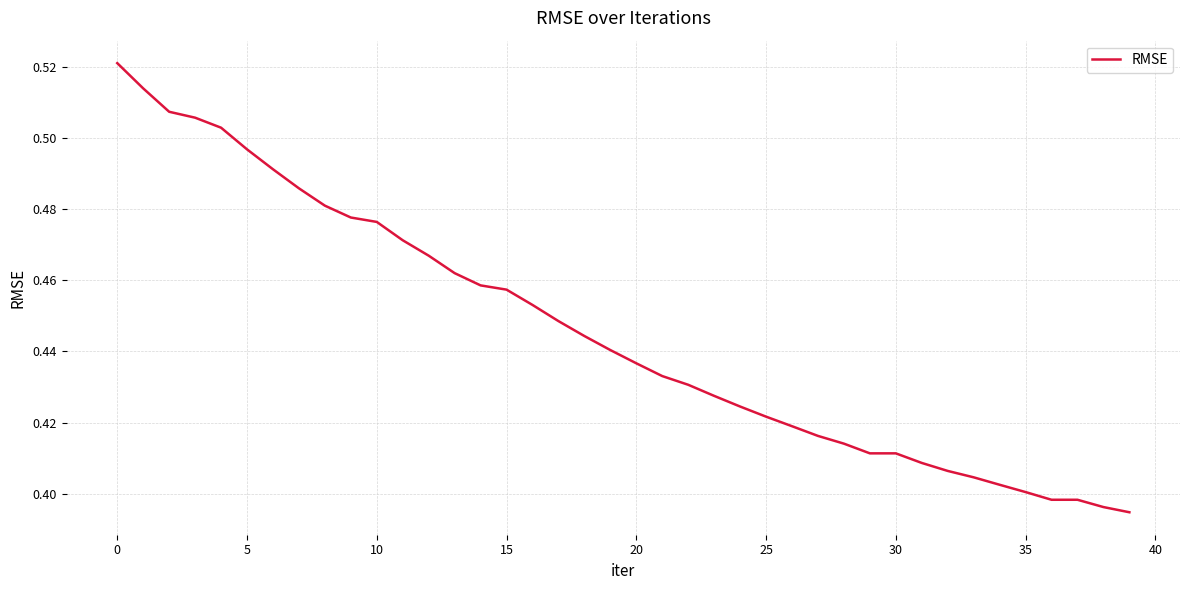

True or false: there are more than 1 points higher than both neighbors.

False